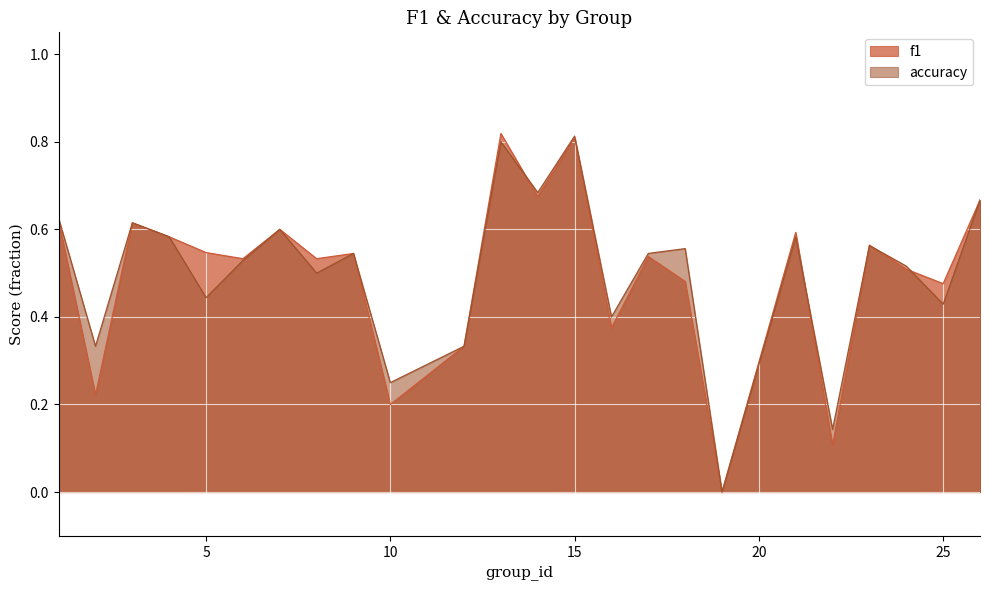

Does the chart display data point markers on the line(s)?

No